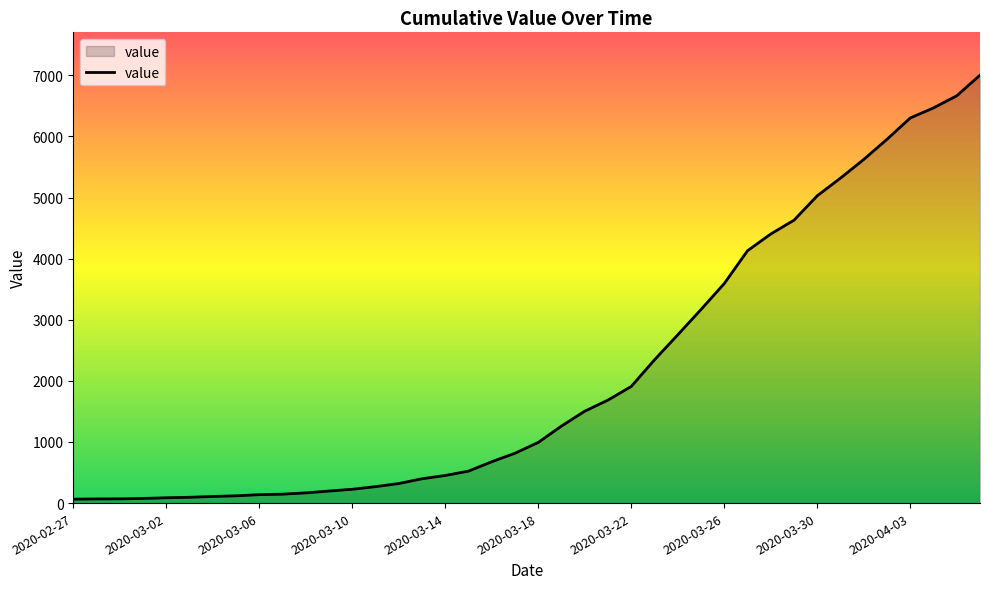

What is the maximum value shown in the chart?

7004